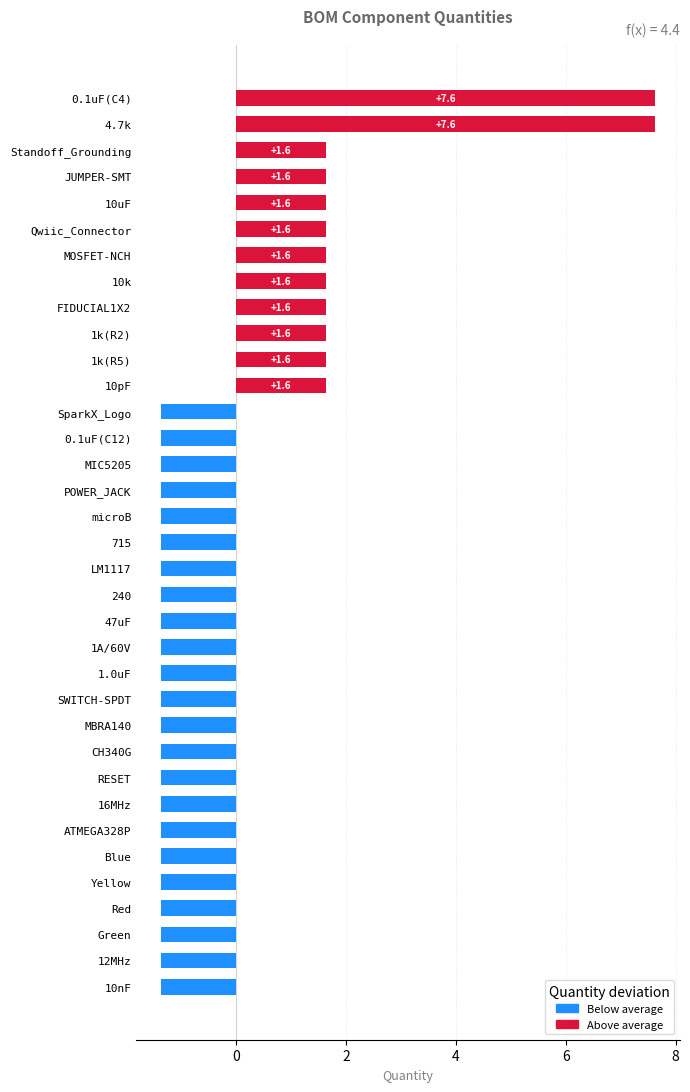

How many values are above zero?

12